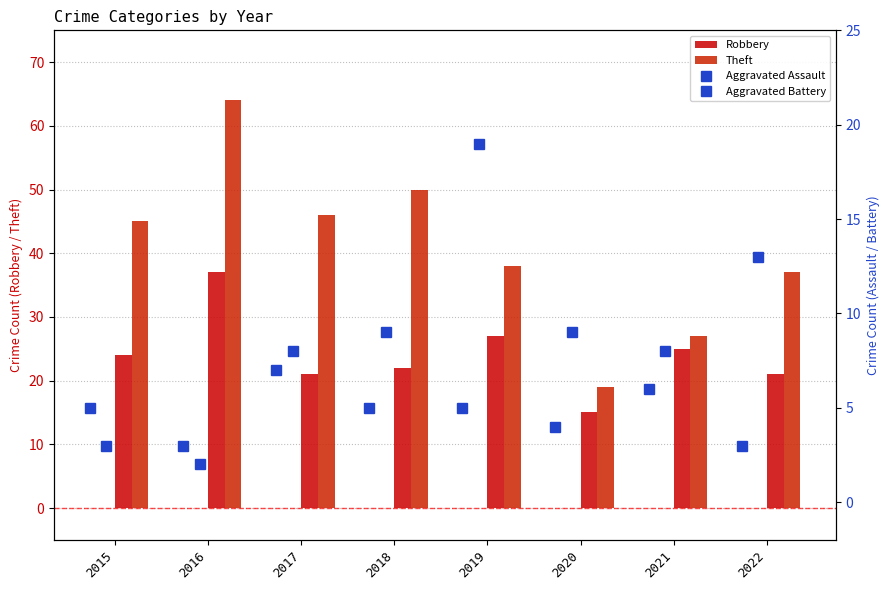

At how many categories does at least one series exceed 17?

8